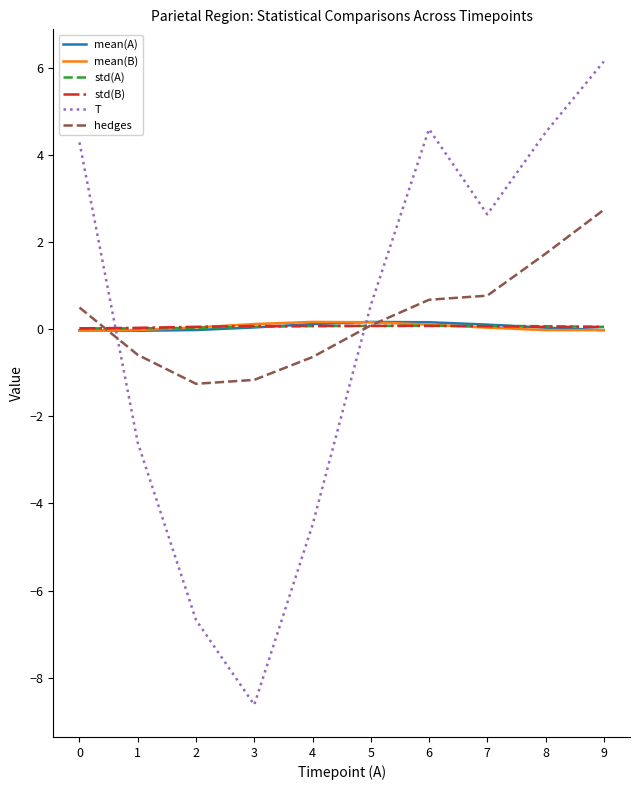

True or false: T and hedges cross at least once.

True